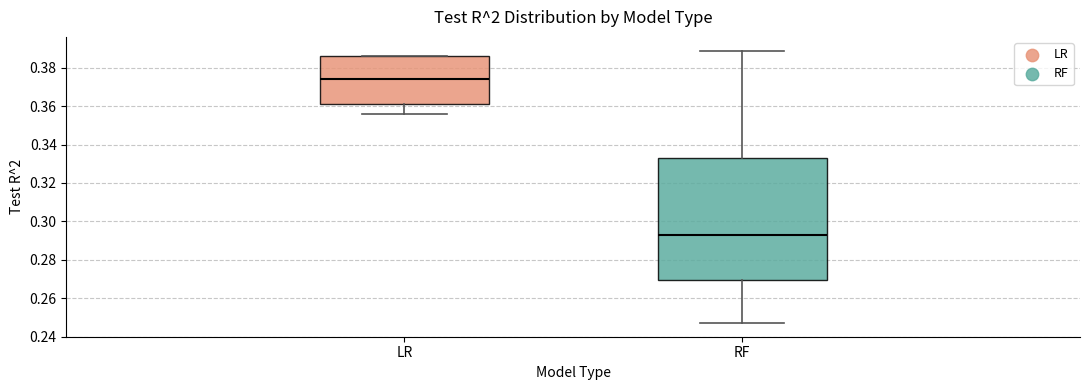

Which box's median line is the highest?

LR